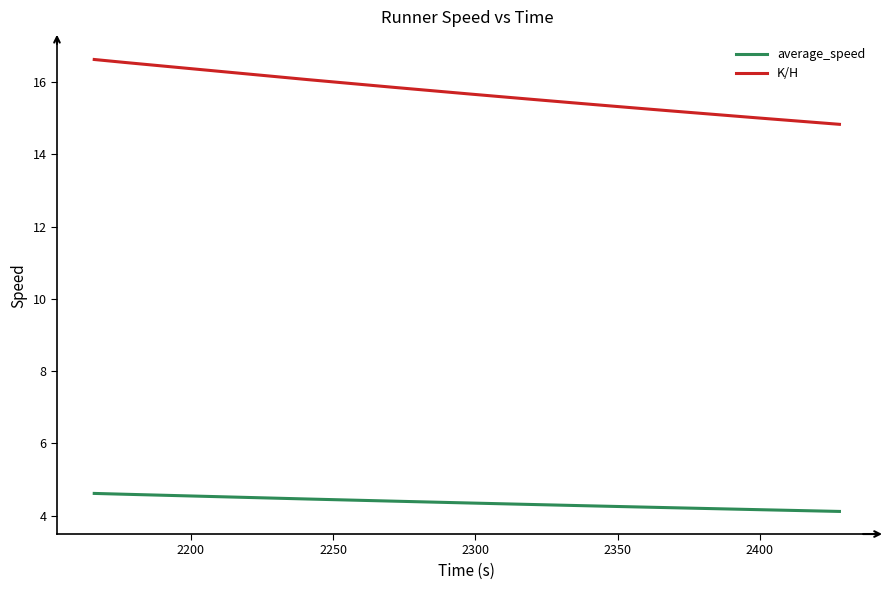

What is the sum of all average_speed values?

86.5